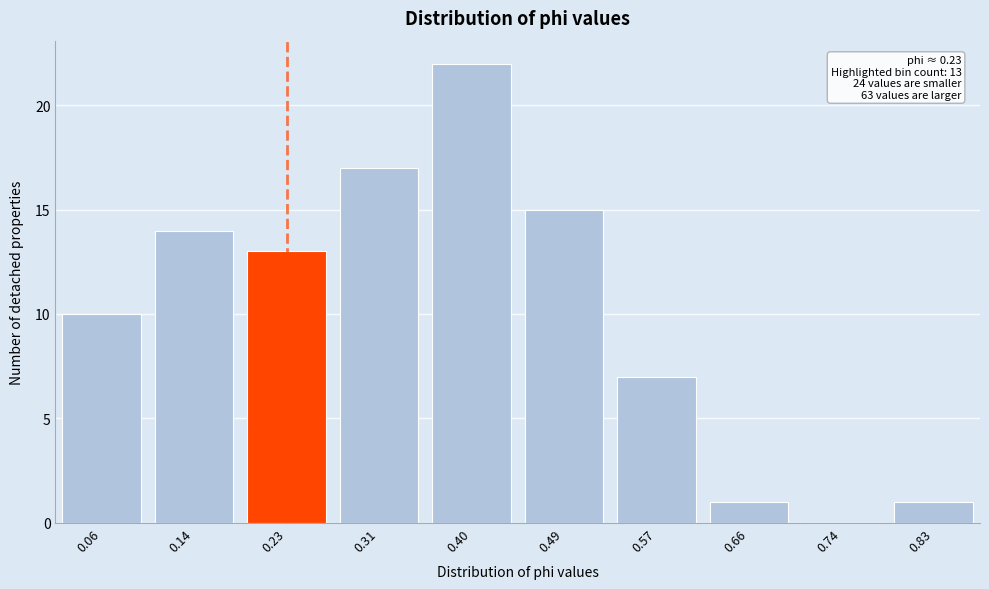

Reading left to right, extract all data points from this chart.

0.06=10	0.14=14	0.23=13	0.31=17	0.40=22	0.49=15	0.57=7	0.66=1	0.74=0	0.83=1